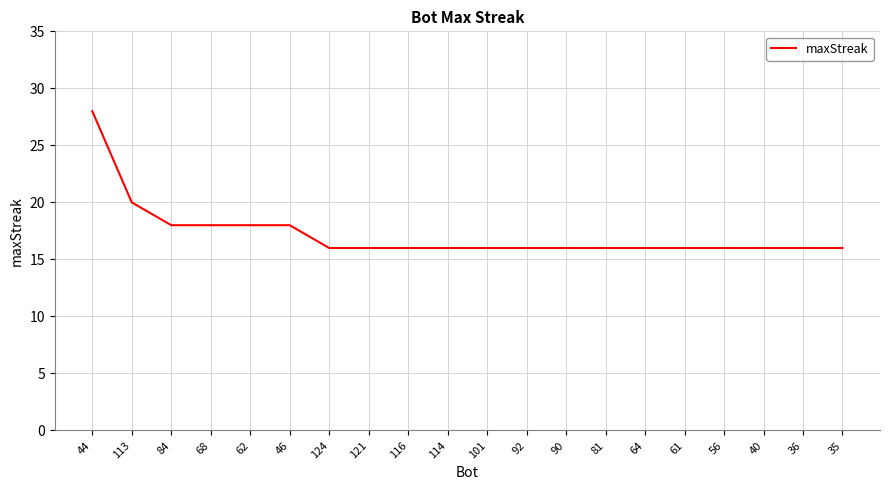

At which label is the value closest to 22?

113